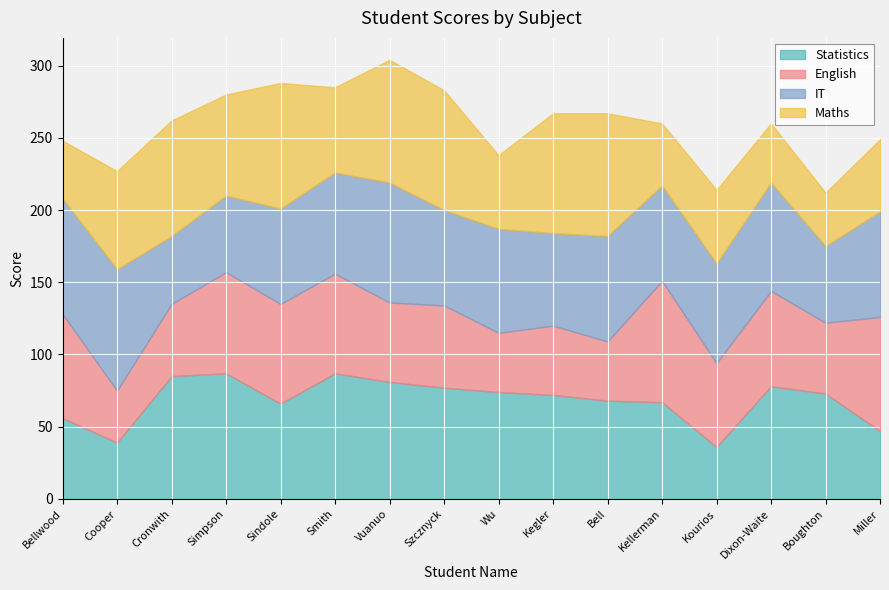

What is the minimum value for English?

36